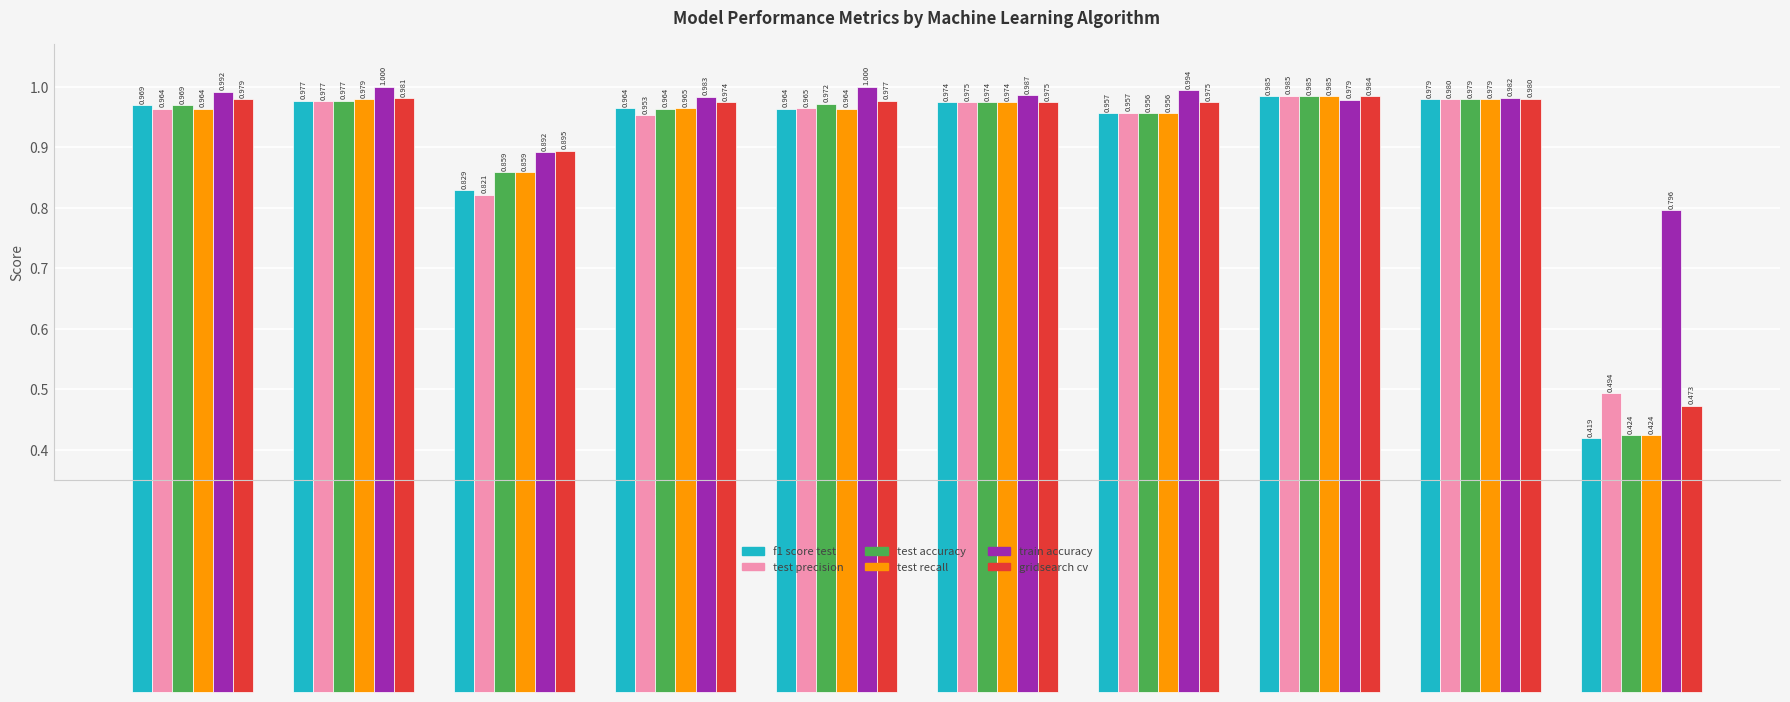

Which category has the lowest value in the test accuracy series?

KNN